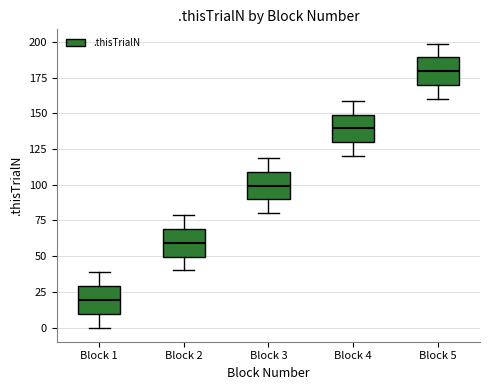

Which box's median line is the highest?

Block 5